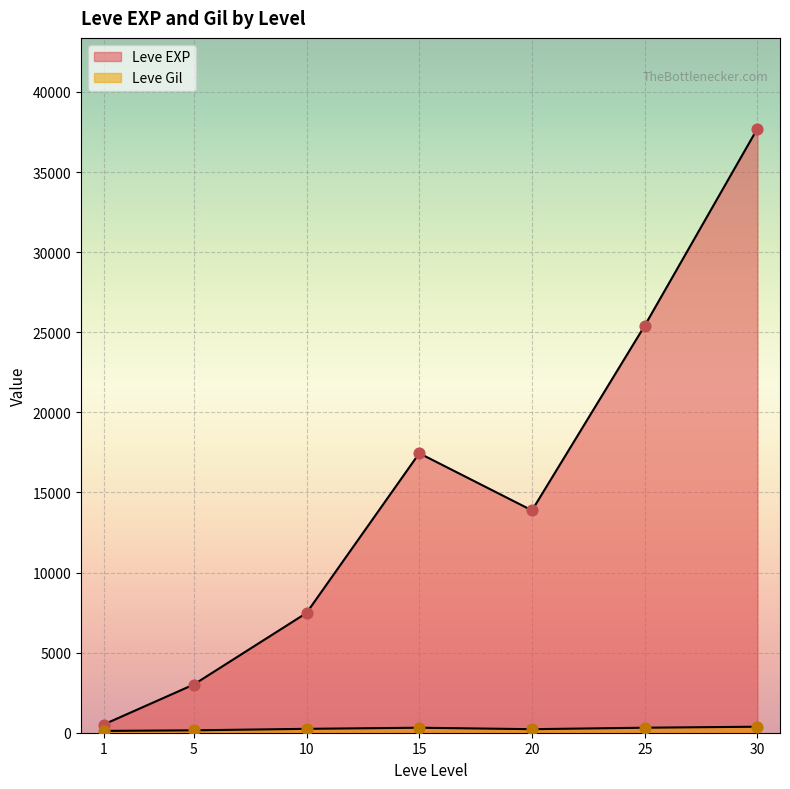

Which series contains the highest Y value?

Leve EXP